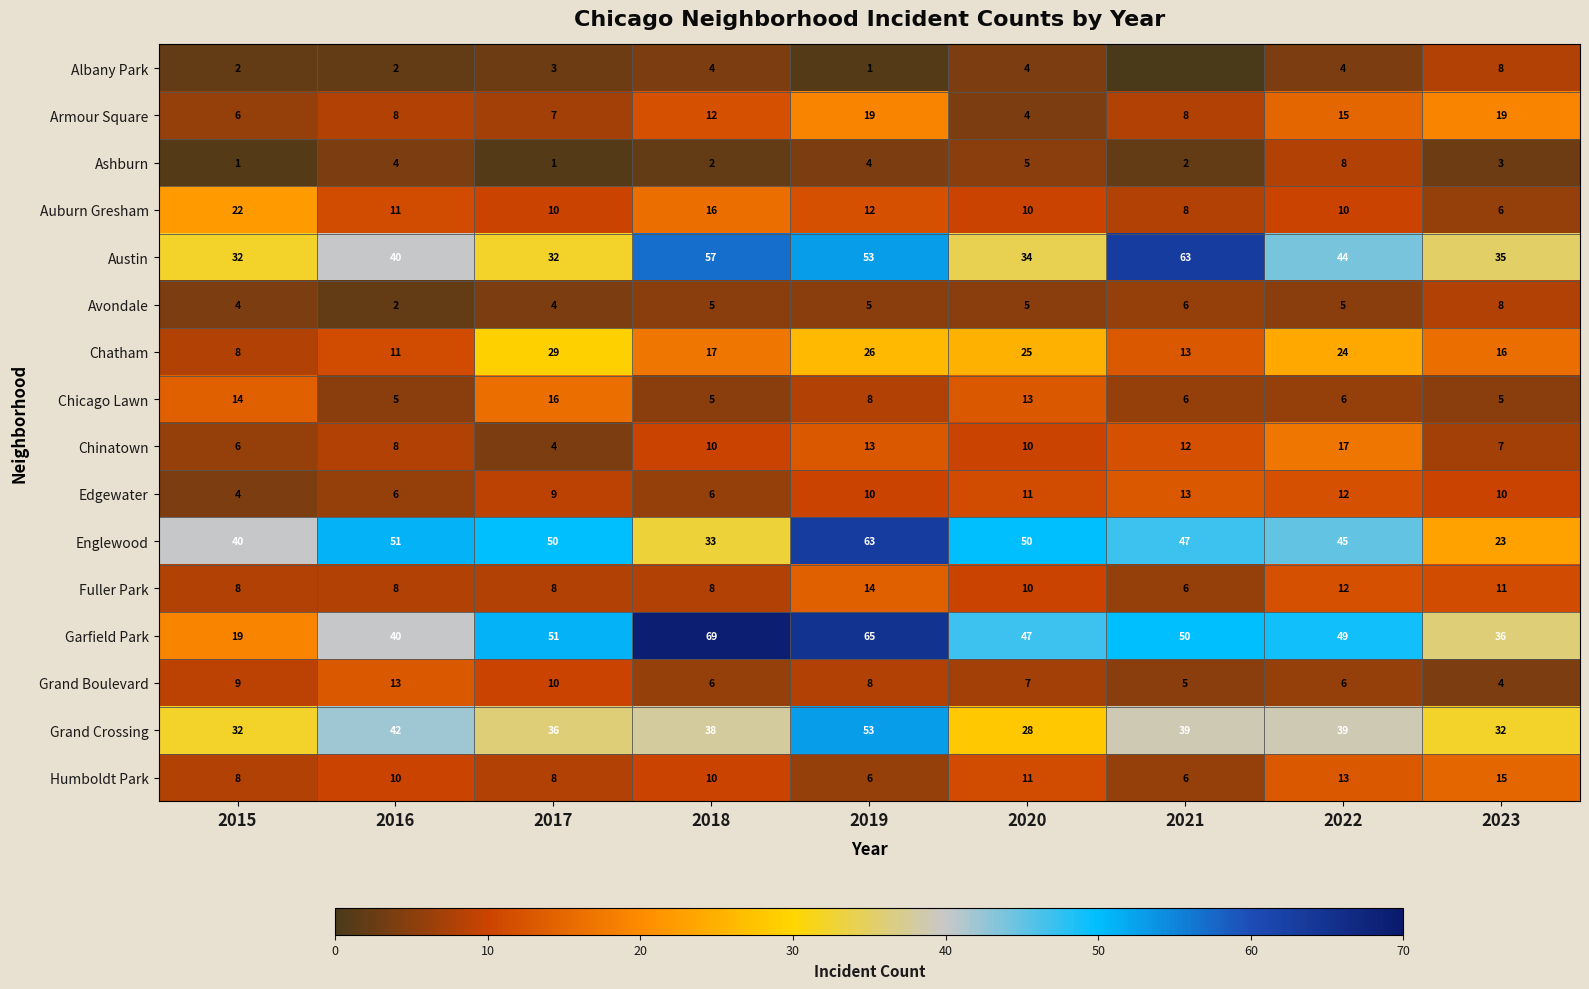

What is the difference between the second highest and second lowest values in the Austin series?

25